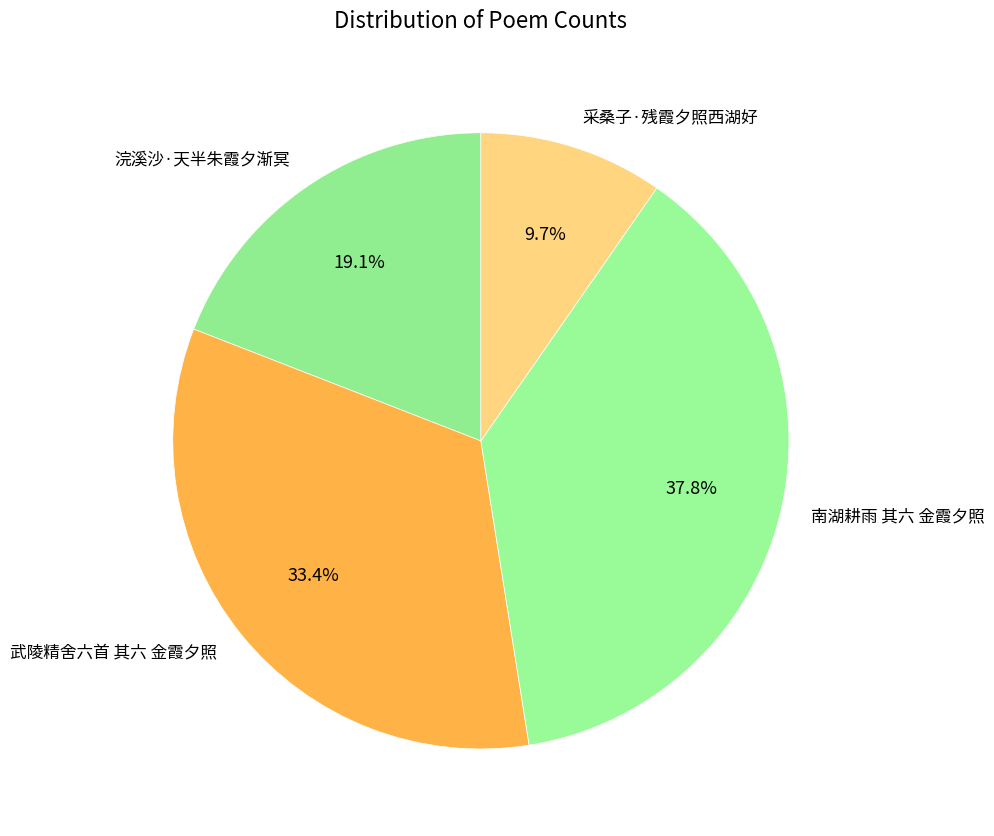

What percentage is the 浣溪沙·天半朱霞夕渐冥 slice, to the nearest percent?

19%